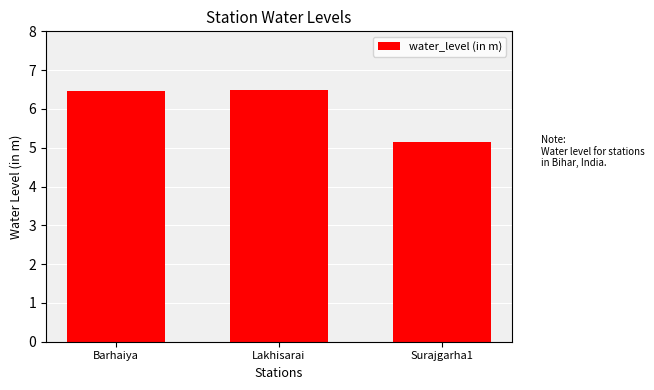

Reading right to left, list all the values displayed in this chart.

Surajgarha1=5.2	Lakhisarai=6.5	Barhaiya=6.5